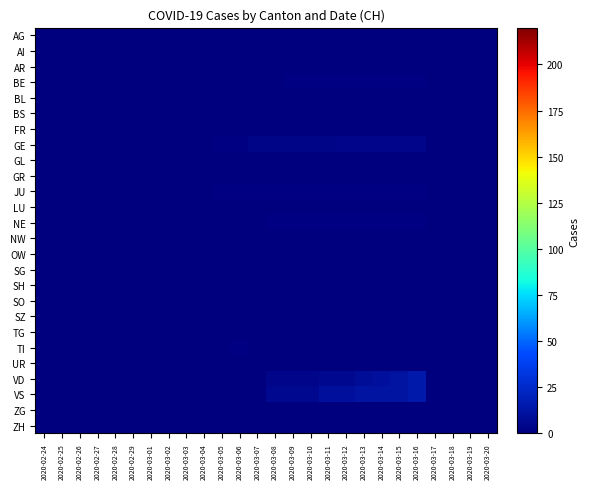

Reading right to left, transcribe all the data shown in this chart.

AG: 2020-03-20=0	2020-03-19=0	2020-03-18=0	2020-03-17=0	2020-03-16=0	2020-03-15=0	2020-03-14=0	2020-03-13=0	2020-03-12=0	2020-03-11=0	2020-03-10=0	2020-03-09=0	2020-03-08=0	2020-03-07=0	2020-03-06=0	2020-03-05=0	2020-03-04=0	2020-03-03=0	2020-03-02=0	2020-03-01=0	2020-02-29=0	2020-02-28=0	2020-02-27=0	2020-02-26=0	2020-02-25=0	2020-02-24=0
AI: 2020-03-20=0	2020-03-19=0	2020-03-18=0	2020-03-17=0	2020-03-16=0	2020-03-15=0	2020-03-14=0	2020-03-13=0	2020-03-12=0	2020-03-11=0	2020-03-10=0	2020-03-09=0	2020-03-08=0	2020-03-07=0	2020-03-06=0	2020-03-05=0	2020-03-04=0	2020-03-03=0	2020-03-02=0	2020-03-01=0	2020-02-29=0	2020-02-28=0	2020-02-27=0	2020-02-26=0	2020-02-25=0	2020-02-24=0
AR: 2020-03-20=0	2020-03-19=0	2020-03-18=0	2020-03-17=0	2020-03-16=0	2020-03-15=0	2020-03-14=0	2020-03-13=0	2020-03-12=0	2020-03-11=0	2020-03-10=0	2020-03-09=0	2020-03-08=0	2020-03-07=0	2020-03-06=0	2020-03-05=0	2020-03-04=0	2020-03-03=0	2020-03-02=0	2020-03-01=0	2020-02-29=0	2020-02-28=0	2020-02-27=0	2020-02-26=0	2020-02-25=0	2020-02-24=0
BE: 2020-03-20=0	2020-03-19=0	2020-03-18=0	2020-03-17=0	2020-03-16=1	2020-03-15=1	2020-03-14=1	2020-03-13=1	2020-03-12=1	2020-03-11=1	2020-03-10=1	2020-03-09=1	2020-03-08=0	2020-03-07=0	2020-03-06=0	2020-03-05=0	2020-03-04=0	2020-03-03=0	2020-03-02=0	2020-03-01=0	2020-02-29=0	2020-02-28=0	2020-02-27=0	2020-02-26=0	2020-02-25=0	2020-02-24=0
BL: 2020-03-20=0	2020-03-19=0	2020-03-18=0	2020-03-17=0	2020-03-16=0	2020-03-15=0	2020-03-14=0	2020-03-13=0	2020-03-12=0	2020-03-11=0	2020-03-10=0	2020-03-09=0	2020-03-08=0	2020-03-07=0	2020-03-06=0	2020-03-05=0	2020-03-04=0	2020-03-03=0	2020-03-02=0	2020-03-01=0	2020-02-29=0	2020-02-28=0	2020-02-27=0	2020-02-26=0	2020-02-25=0	2020-02-24=0
BS: 2020-03-20=0	2020-03-19=0	2020-03-18=0	2020-03-17=0	2020-03-16=0	2020-03-15=0	2020-03-14=0	2020-03-13=0	2020-03-12=0	2020-03-11=0	2020-03-10=0	2020-03-09=0	2020-03-08=0	2020-03-07=0	2020-03-06=0	2020-03-05=0	2020-03-04=0	2020-03-03=0	2020-03-02=0	2020-03-01=0	2020-02-29=0	2020-02-28=0	2020-02-27=0	2020-02-26=0	2020-02-25=0	2020-02-24=0
FR: 2020-03-20=0	2020-03-19=0	2020-03-18=0	2020-03-17=0	2020-03-16=0	2020-03-15=0	2020-03-14=0	2020-03-13=0	2020-03-12=0	2020-03-11=0	2020-03-10=0	2020-03-09=0	2020-03-08=0	2020-03-07=0	2020-03-06=0	2020-03-05=0	2020-03-04=0	2020-03-03=0	2020-03-02=0	2020-03-01=0	2020-02-29=0	2020-02-28=0	2020-02-27=0	2020-02-26=0	2020-02-25=0	2020-02-24=0
GE: 2020-03-20=0	2020-03-19=0	2020-03-18=0	2020-03-17=0	2020-03-16=4	2020-03-15=4	2020-03-14=4	2020-03-13=4	2020-03-12=4	2020-03-11=3	2020-03-10=3	2020-03-09=3	2020-03-08=3	2020-03-07=3	2020-03-06=1	2020-03-05=1	2020-03-04=0	2020-03-03=0	2020-03-02=0	2020-03-01=0	2020-02-29=0	2020-02-28=0	2020-02-27=0	2020-02-26=0	2020-02-25=0	2020-02-24=0
GL: 2020-03-20=0	2020-03-19=0	2020-03-18=0	2020-03-17=0	2020-03-16=0	2020-03-15=0	2020-03-14=0	2020-03-13=0	2020-03-12=0	2020-03-11=0	2020-03-10=0	2020-03-09=0	2020-03-08=0	2020-03-07=0	2020-03-06=0	2020-03-05=0	2020-03-04=0	2020-03-03=0	2020-03-02=0	2020-03-01=0	2020-02-29=0	2020-02-28=0	2020-02-27=0	2020-02-26=0	2020-02-25=0	2020-02-24=0
GR: 2020-03-20=0	2020-03-19=0	2020-03-18=0	2020-03-17=0	2020-03-16=0	2020-03-15=0	2020-03-14=0	2020-03-13=0	2020-03-12=0	2020-03-11=0	2020-03-10=0	2020-03-09=0	2020-03-08=0	2020-03-07=0	2020-03-06=0	2020-03-05=0	2020-03-04=0	2020-03-03=0	2020-03-02=0	2020-03-01=0	2020-02-29=0	2020-02-28=0	2020-02-27=0	2020-02-26=0	2020-02-25=0	2020-02-24=0
JU: 2020-03-20=0	2020-03-19=0	2020-03-18=0	2020-03-17=0	2020-03-16=1	2020-03-15=1	2020-03-14=1	2020-03-13=1	2020-03-12=1	2020-03-11=1	2020-03-10=1	2020-03-09=1	2020-03-08=1	2020-03-07=1	2020-03-06=1	2020-03-05=1	2020-03-04=0	2020-03-03=0	2020-03-02=0	2020-03-01=0	2020-02-29=0	2020-02-28=0	2020-02-27=0	2020-02-26=0	2020-02-25=0	2020-02-24=0
LU: 2020-03-20=0	2020-03-19=0	2020-03-18=0	2020-03-17=0	2020-03-16=0	2020-03-15=0	2020-03-14=0	2020-03-13=0	2020-03-12=0	2020-03-11=0	2020-03-10=0	2020-03-09=0	2020-03-08=0	2020-03-07=0	2020-03-06=0	2020-03-05=0	2020-03-04=0	2020-03-03=0	2020-03-02=0	2020-03-01=0	2020-02-29=0	2020-02-28=0	2020-02-27=0	2020-02-26=0	2020-02-25=0	2020-02-24=0
NE: 2020-03-20=0	2020-03-19=0	2020-03-18=0	2020-03-17=0	2020-03-16=1	2020-03-15=1	2020-03-14=1	2020-03-13=1	2020-03-12=1	2020-03-11=1	2020-03-10=1	2020-03-09=1	2020-03-08=1	2020-03-07=0	2020-03-06=0	2020-03-05=0	2020-03-04=0	2020-03-03=0	2020-03-02=0	2020-03-01=0	2020-02-29=0	2020-02-28=0	2020-02-27=0	2020-02-26=0	2020-02-25=0	2020-02-24=0
NW: 2020-03-20=0	2020-03-19=0	2020-03-18=0	2020-03-17=0	2020-03-16=0	2020-03-15=0	2020-03-14=0	2020-03-13=0	2020-03-12=0	2020-03-11=0	2020-03-10=0	2020-03-09=0	2020-03-08=0	2020-03-07=0	2020-03-06=0	2020-03-05=0	2020-03-04=0	2020-03-03=0	2020-03-02=0	2020-03-01=0	2020-02-29=0	2020-02-28=0	2020-02-27=0	2020-02-26=0	2020-02-25=0	2020-02-24=0
OW: 2020-03-20=0	2020-03-19=0	2020-03-18=0	2020-03-17=0	2020-03-16=0	2020-03-15=0	2020-03-14=0	2020-03-13=0	2020-03-12=0	2020-03-11=0	2020-03-10=0	2020-03-09=0	2020-03-08=0	2020-03-07=0	2020-03-06=0	2020-03-05=0	2020-03-04=0	2020-03-03=0	2020-03-02=0	2020-03-01=0	2020-02-29=0	2020-02-28=0	2020-02-27=0	2020-02-26=0	2020-02-25=0	2020-02-24=0
SG: 2020-03-20=0	2020-03-19=0	2020-03-18=0	2020-03-17=0	2020-03-16=0	2020-03-15=0	2020-03-14=0	2020-03-13=0	2020-03-12=0	2020-03-11=0	2020-03-10=0	2020-03-09=0	2020-03-08=0	2020-03-07=0	2020-03-06=0	2020-03-05=0	2020-03-04=0	2020-03-03=0	2020-03-02=0	2020-03-01=0	2020-02-29=0	2020-02-28=0	2020-02-27=0	2020-02-26=0	2020-02-25=0	2020-02-24=0
SH: 2020-03-20=0	2020-03-19=0	2020-03-18=0	2020-03-17=0	2020-03-16=0	2020-03-15=0	2020-03-14=0	2020-03-13=0	2020-03-12=0	2020-03-11=0	2020-03-10=0	2020-03-09=0	2020-03-08=0	2020-03-07=0	2020-03-06=0	2020-03-05=0	2020-03-04=0	2020-03-03=0	2020-03-02=0	2020-03-01=0	2020-02-29=0	2020-02-28=0	2020-02-27=0	2020-02-26=0	2020-02-25=0	2020-02-24=0
SO: 2020-03-20=0	2020-03-19=0	2020-03-18=0	2020-03-17=0	2020-03-16=0	2020-03-15=0	2020-03-14=0	2020-03-13=0	2020-03-12=0	2020-03-11=0	2020-03-10=0	2020-03-09=0	2020-03-08=0	2020-03-07=0	2020-03-06=0	2020-03-05=0	2020-03-04=0	2020-03-03=0	2020-03-02=0	2020-03-01=0	2020-02-29=0	2020-02-28=0	2020-02-27=0	2020-02-26=0	2020-02-25=0	2020-02-24=0
SZ: 2020-03-20=0	2020-03-19=0	2020-03-18=0	2020-03-17=0	2020-03-16=0	2020-03-15=0	2020-03-14=0	2020-03-13=0	2020-03-12=0	2020-03-11=0	2020-03-10=0	2020-03-09=0	2020-03-08=0	2020-03-07=0	2020-03-06=0	2020-03-05=0	2020-03-04=0	2020-03-03=0	2020-03-02=0	2020-03-01=0	2020-02-29=0	2020-02-28=0	2020-02-27=0	2020-02-26=0	2020-02-25=0	2020-02-24=0
TG: 2020-03-20=0	2020-03-19=0	2020-03-18=0	2020-03-17=0	2020-03-16=0	2020-03-15=0	2020-03-14=0	2020-03-13=0	2020-03-12=0	2020-03-11=0	2020-03-10=0	2020-03-09=0	2020-03-08=0	2020-03-07=0	2020-03-06=0	2020-03-05=0	2020-03-04=0	2020-03-03=0	2020-03-02=0	2020-03-01=0	2020-02-29=0	2020-02-28=0	2020-02-27=0	2020-02-26=0	2020-02-25=0	2020-02-24=0
TI: 2020-03-20=0	2020-03-19=0	2020-03-18=0	2020-03-17=0	2020-03-16=0	2020-03-15=0	2020-03-14=0	2020-03-13=0	2020-03-12=0	2020-03-11=0	2020-03-10=0	2020-03-09=0	2020-03-08=0	2020-03-07=0	2020-03-06=1	2020-03-05=0	2020-03-04=0	2020-03-03=0	2020-03-02=0	2020-03-01=0	2020-02-29=0	2020-02-28=0	2020-02-27=0	2020-02-26=0	2020-02-25=0	2020-02-24=0
UR: 2020-03-20=0	2020-03-19=0	2020-03-18=0	2020-03-17=0	2020-03-16=0	2020-03-15=0	2020-03-14=0	2020-03-13=0	2020-03-12=0	2020-03-11=0	2020-03-10=0	2020-03-09=0	2020-03-08=0	2020-03-07=0	2020-03-06=0	2020-03-05=0	2020-03-04=0	2020-03-03=0	2020-03-02=0	2020-03-01=0	2020-02-29=0	2020-02-28=0	2020-02-27=0	2020-02-26=0	2020-02-25=0	2020-02-24=0
VD: 2020-03-20=0	2020-03-19=0	2020-03-18=0	2020-03-17=0	2020-03-16=15	2020-03-15=12	2020-03-14=10	2020-03-13=8	2020-03-12=6	2020-03-11=6	2020-03-10=4	2020-03-09=4	2020-03-08=4	2020-03-07=0	2020-03-06=0	2020-03-05=0	2020-03-04=0	2020-03-03=0	2020-03-02=0	2020-03-01=0	2020-02-29=0	2020-02-28=0	2020-02-27=0	2020-02-26=0	2020-02-25=0	2020-02-24=0
VS: 2020-03-20=0	2020-03-19=0	2020-03-18=0	2020-03-17=0	2020-03-16=15	2020-03-15=12	2020-03-14=12	2020-03-13=12	2020-03-12=10	2020-03-11=10	2020-03-10=6	2020-03-09=6	2020-03-08=6	2020-03-07=0	2020-03-06=0	2020-03-05=0	2020-03-04=0	2020-03-03=0	2020-03-02=0	2020-03-01=0	2020-02-29=0	2020-02-28=0	2020-02-27=0	2020-02-26=0	2020-02-25=0	2020-02-24=0
ZG: 2020-03-20=0	2020-03-19=0	2020-03-18=0	2020-03-17=0	2020-03-16=0	2020-03-15=0	2020-03-14=0	2020-03-13=0	2020-03-12=0	2020-03-11=0	2020-03-10=0	2020-03-09=0	2020-03-08=0	2020-03-07=0	2020-03-06=0	2020-03-05=0	2020-03-04=0	2020-03-03=0	2020-03-02=0	2020-03-01=0	2020-02-29=0	2020-02-28=0	2020-02-27=0	2020-02-26=0	2020-02-25=0	2020-02-24=0
ZH: 2020-03-20=0	2020-03-19=0	2020-03-18=0	2020-03-17=0	2020-03-16=0	2020-03-15=0	2020-03-14=0	2020-03-13=0	2020-03-12=0	2020-03-11=0	2020-03-10=0	2020-03-09=0	2020-03-08=0	2020-03-07=0	2020-03-06=0	2020-03-05=0	2020-03-04=0	2020-03-03=0	2020-03-02=0	2020-03-01=0	2020-02-29=0	2020-02-28=0	2020-02-27=0	2020-02-26=0	2020-02-25=0	2020-02-24=0